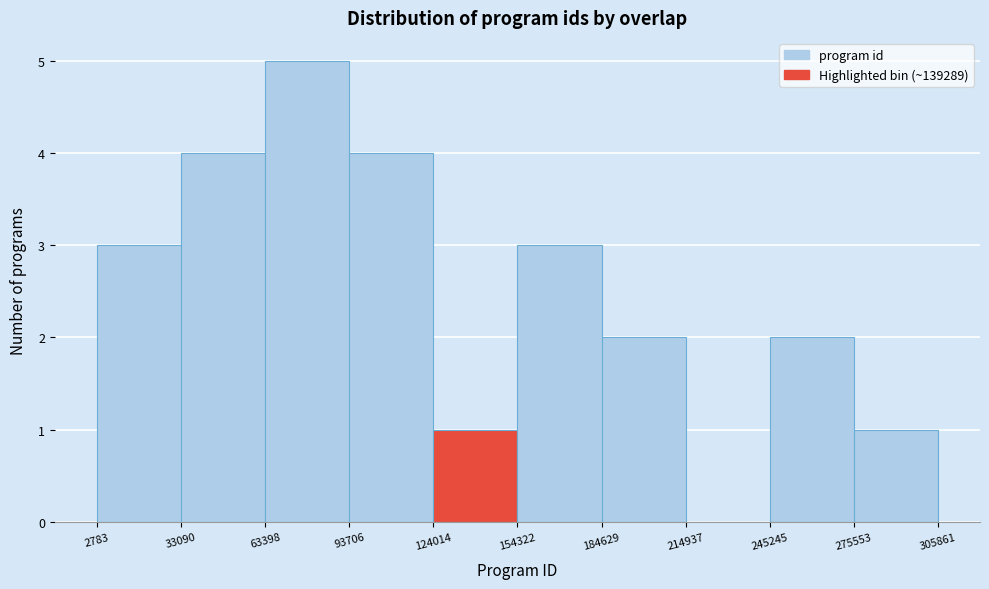

What is the height of the bar covering 245245 to 275553 on the x-axis? The values are not printed on the chart, so give them approximately, as read against the axis.

2